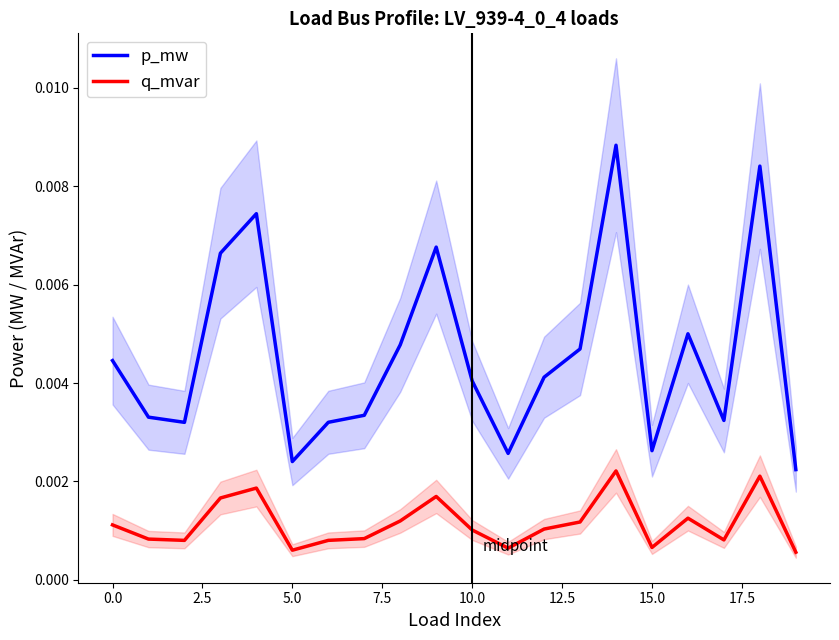

True or false: p_mw and q_mvar intersect in this chart.

False